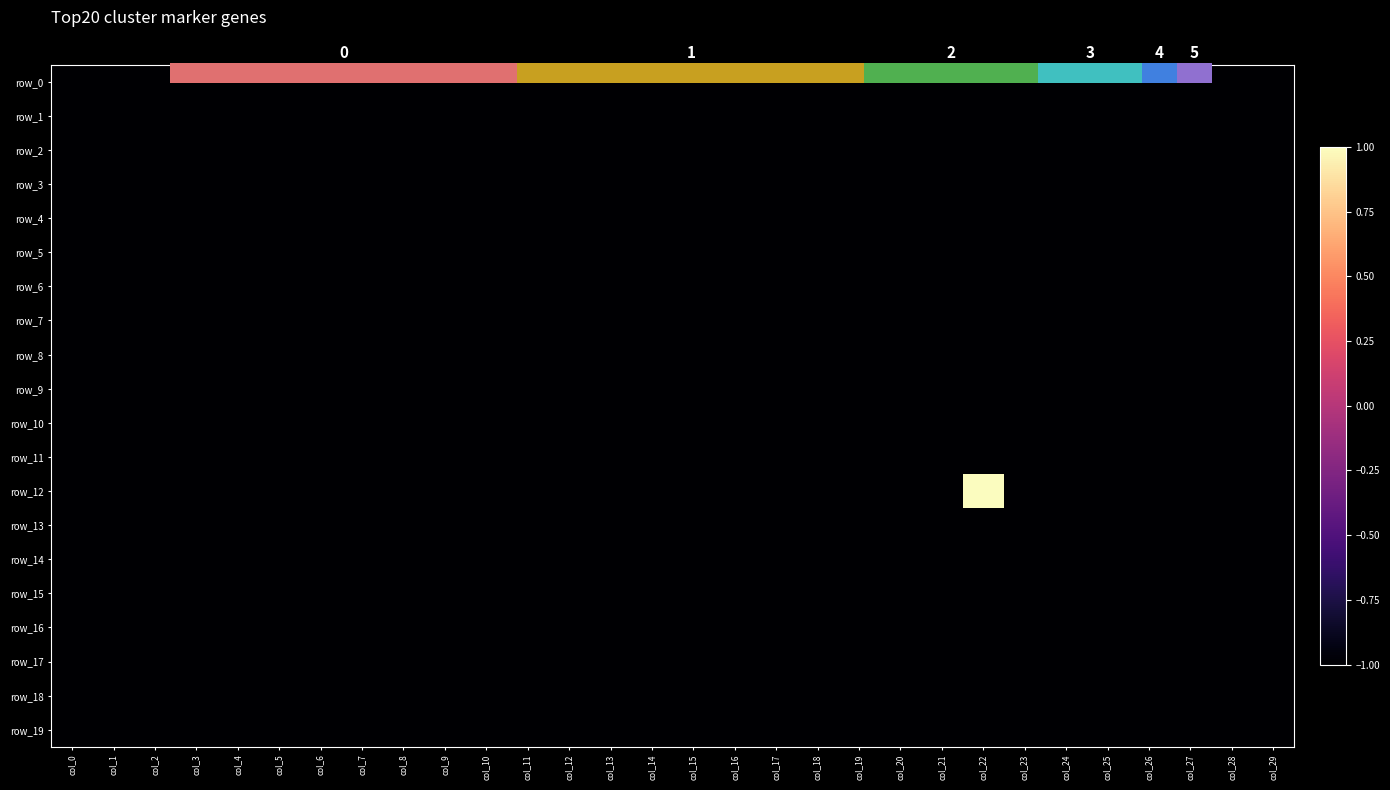

Reading left to right, list all the values displayed in this chart.

row_0: col_0=-1	col_1=-1	col_2=-1	col_3=-1	col_4=-1	col_5=-1	col_6=-1	col_7=-1	col_8=-1	col_9=-1	col_10=-1	col_11=-1	col_12=-1	col_13=-1	col_14=-1	col_15=-1	col_16=-1	col_17=-1	col_18=-1	col_19=-1	col_20=-1	col_21=-1	col_22=-1	col_23=-1	col_24=-1	col_25=-1	col_26=-1	col_27=-1	col_28=-1	col_29=-1
row_1: col_0=-1	col_1=-1	col_2=-1	col_3=-1	col_4=-1	col_5=-1	col_6=-1	col_7=-1	col_8=-1	col_9=-1	col_10=-1	col_11=-1	col_12=-1	col_13=-1	col_14=-1	col_15=-1	col_16=-1	col_17=-1	col_18=-1	col_19=-1	col_20=-1	col_21=-1	col_22=-1	col_23=-1	col_24=-1	col_25=-1	col_26=-1	col_27=-1	col_28=-1	col_29=-1
row_2: col_0=-1	col_1=-1	col_2=-1	col_3=-1	col_4=-1	col_5=-1	col_6=-1	col_7=-1	col_8=-1	col_9=-1	col_10=-1	col_11=-1	col_12=-1	col_13=-1	col_14=-1	col_15=-1	col_16=-1	col_17=-1	col_18=-1	col_19=-1	col_20=-1	col_21=-1	col_22=-1	col_23=-1	col_24=-1	col_25=-1	col_26=-1	col_27=-1	col_28=-1	col_29=-1
row_3: col_0=-1	col_1=-1	col_2=-1	col_3=-1	col_4=-1	col_5=-1	col_6=-1	col_7=-1	col_8=-1	col_9=-1	col_10=-1	col_11=-1	col_12=-1	col_13=-1	col_14=-1	col_15=-1	col_16=-1	col_17=-1	col_18=-1	col_19=-1	col_20=-1	col_21=-1	col_22=-1	col_23=-1	col_24=-1	col_25=-1	col_26=-1	col_27=-1	col_28=-1	col_29=-1
row_4: col_0=-1	col_1=-1	col_2=-1	col_3=-1	col_4=-1	col_5=-1	col_6=-1	col_7=-1	col_8=-1	col_9=-1	col_10=-1	col_11=-1	col_12=-1	col_13=-1	col_14=-1	col_15=-1	col_16=-1	col_17=-1	col_18=-1	col_19=-1	col_20=-1	col_21=-1	col_22=-1	col_23=-1	col_24=-1	col_25=-1	col_26=-1	col_27=-1	col_28=-1	col_29=-1
row_5: col_0=-1	col_1=-1	col_2=-1	col_3=-1	col_4=-1	col_5=-1	col_6=-1	col_7=-1	col_8=-1	col_9=-1	col_10=-1	col_11=-1	col_12=-1	col_13=-1	col_14=-1	col_15=-1	col_16=-1	col_17=-1	col_18=-1	col_19=-1	col_20=-1	col_21=-1	col_22=-1	col_23=-1	col_24=-1	col_25=-1	col_26=-1	col_27=-1	col_28=-1	col_29=-1
row_6: col_0=-1	col_1=-1	col_2=-1	col_3=-1	col_4=-1	col_5=-1	col_6=-1	col_7=-1	col_8=-1	col_9=-1	col_10=-1	col_11=-1	col_12=-1	col_13=-1	col_14=-1	col_15=-1	col_16=-1	col_17=-1	col_18=-1	col_19=-1	col_20=-1	col_21=-1	col_22=-1	col_23=-1	col_24=-1	col_25=-1	col_26=-1	col_27=-1	col_28=-1	col_29=-1
row_7: col_0=-1	col_1=-1	col_2=-1	col_3=-1	col_4=-1	col_5=-1	col_6=-1	col_7=-1	col_8=-1	col_9=-1	col_10=-1	col_11=-1	col_12=-1	col_13=-1	col_14=-1	col_15=-1	col_16=-1	col_17=-1	col_18=-1	col_19=-1	col_20=-1	col_21=-1	col_22=-1	col_23=-1	col_24=-1	col_25=-1	col_26=-1	col_27=-1	col_28=-1	col_29=-1
row_8: col_0=-1	col_1=-1	col_2=-1	col_3=-1	col_4=-1	col_5=-1	col_6=-1	col_7=-1	col_8=-1	col_9=-1	col_10=-1	col_11=-1	col_12=-1	col_13=-1	col_14=-1	col_15=-1	col_16=-1	col_17=-1	col_18=-1	col_19=-1	col_20=-1	col_21=-1	col_22=-1	col_23=-1	col_24=-1	col_25=-1	col_26=-1	col_27=-1	col_28=-1	col_29=-1
row_9: col_0=-1	col_1=-1	col_2=-1	col_3=-1	col_4=-1	col_5=-1	col_6=-1	col_7=-1	col_8=-1	col_9=-1	col_10=-1	col_11=-1	col_12=-1	col_13=-1	col_14=-1	col_15=-1	col_16=-1	col_17=-1	col_18=-1	col_19=-1	col_20=-1	col_21=-1	col_22=-1	col_23=-1	col_24=-1	col_25=-1	col_26=-1	col_27=-1	col_28=-1	col_29=-1
row_10: col_0=-1	col_1=-1	col_2=-1	col_3=-1	col_4=-1	col_5=-1	col_6=-1	col_7=-1	col_8=-1	col_9=-1	col_10=-1	col_11=-1	col_12=-1	col_13=-1	col_14=-1	col_15=-1	col_16=-1	col_17=-1	col_18=-1	col_19=-1	col_20=-1	col_21=-1	col_22=-1	col_23=-1	col_24=-1	col_25=-1	col_26=-1	col_27=-1	col_28=-1	col_29=-1
row_11: col_0=-1	col_1=-1	col_2=-1	col_3=-1	col_4=-1	col_5=-1	col_6=-1	col_7=-1	col_8=-1	col_9=-1	col_10=-1	col_11=-1	col_12=-1	col_13=-1	col_14=-1	col_15=-1	col_16=-1	col_17=-1	col_18=-1	col_19=-1	col_20=-1	col_21=-1	col_22=-1	col_23=-1	col_24=-1	col_25=-1	col_26=-1	col_27=-1	col_28=-1	col_29=-1
row_12: col_0=-1	col_1=-1	col_2=-1	col_3=-1	col_4=-1	col_5=-1	col_6=-1	col_7=-1	col_8=-1	col_9=-1	col_10=-1	col_11=-1	col_12=-1	col_13=-1	col_14=-1	col_15=-1	col_16=-1	col_17=-1	col_18=-1	col_19=-1	col_20=-1	col_21=-1	col_22=1	col_23=-1	col_24=-1	col_25=-1	col_26=-1	col_27=-1	col_28=-1	col_29=-1
row_13: col_0=-1	col_1=-1	col_2=-1	col_3=-1	col_4=-1	col_5=-1	col_6=-1	col_7=-1	col_8=-1	col_9=-1	col_10=-1	col_11=-1	col_12=-1	col_13=-1	col_14=-1	col_15=-1	col_16=-1	col_17=-1	col_18=-1	col_19=-1	col_20=-1	col_21=-1	col_22=-1	col_23=-1	col_24=-1	col_25=-1	col_26=-1	col_27=-1	col_28=-1	col_29=-1
row_14: col_0=-1	col_1=-1	col_2=-1	col_3=-1	col_4=-1	col_5=-1	col_6=-1	col_7=-1	col_8=-1	col_9=-1	col_10=-1	col_11=-1	col_12=-1	col_13=-1	col_14=-1	col_15=-1	col_16=-1	col_17=-1	col_18=-1	col_19=-1	col_20=-1	col_21=-1	col_22=-1	col_23=-1	col_24=-1	col_25=-1	col_26=-1	col_27=-1	col_28=-1	col_29=-1
row_15: col_0=-1	col_1=-1	col_2=-1	col_3=-1	col_4=-1	col_5=-1	col_6=-1	col_7=-1	col_8=-1	col_9=-1	col_10=-1	col_11=-1	col_12=-1	col_13=-1	col_14=-1	col_15=-1	col_16=-1	col_17=-1	col_18=-1	col_19=-1	col_20=-1	col_21=-1	col_22=-1	col_23=-1	col_24=-1	col_25=-1	col_26=-1	col_27=-1	col_28=-1	col_29=-1
row_16: col_0=-1	col_1=-1	col_2=-1	col_3=-1	col_4=-1	col_5=-1	col_6=-1	col_7=-1	col_8=-1	col_9=-1	col_10=-1	col_11=-1	col_12=-1	col_13=-1	col_14=-1	col_15=-1	col_16=-1	col_17=-1	col_18=-1	col_19=-1	col_20=-1	col_21=-1	col_22=-1	col_23=-1	col_24=-1	col_25=-1	col_26=-1	col_27=-1	col_28=-1	col_29=-1
row_17: col_0=-1	col_1=-1	col_2=-1	col_3=-1	col_4=-1	col_5=-1	col_6=-1	col_7=-1	col_8=-1	col_9=-1	col_10=-1	col_11=-1	col_12=-1	col_13=-1	col_14=-1	col_15=-1	col_16=-1	col_17=-1	col_18=-1	col_19=-1	col_20=-1	col_21=-1	col_22=-1	col_23=-1	col_24=-1	col_25=-1	col_26=-1	col_27=-1	col_28=-1	col_29=-1
row_18: col_0=-1	col_1=-1	col_2=-1	col_3=-1	col_4=-1	col_5=-1	col_6=-1	col_7=-1	col_8=-1	col_9=-1	col_10=-1	col_11=-1	col_12=-1	col_13=-1	col_14=-1	col_15=-1	col_16=-1	col_17=-1	col_18=-1	col_19=-1	col_20=-1	col_21=-1	col_22=-1	col_23=-1	col_24=-1	col_25=-1	col_26=-1	col_27=-1	col_28=-1	col_29=-1
row_19: col_0=-1	col_1=-1	col_2=-1	col_3=-1	col_4=-1	col_5=-1	col_6=-1	col_7=-1	col_8=-1	col_9=-1	col_10=-1	col_11=-1	col_12=-1	col_13=-1	col_14=-1	col_15=-1	col_16=-1	col_17=-1	col_18=-1	col_19=-1	col_20=-1	col_21=-1	col_22=-1	col_23=-1	col_24=-1	col_25=-1	col_26=-1	col_27=-1	col_28=-1	col_29=-1